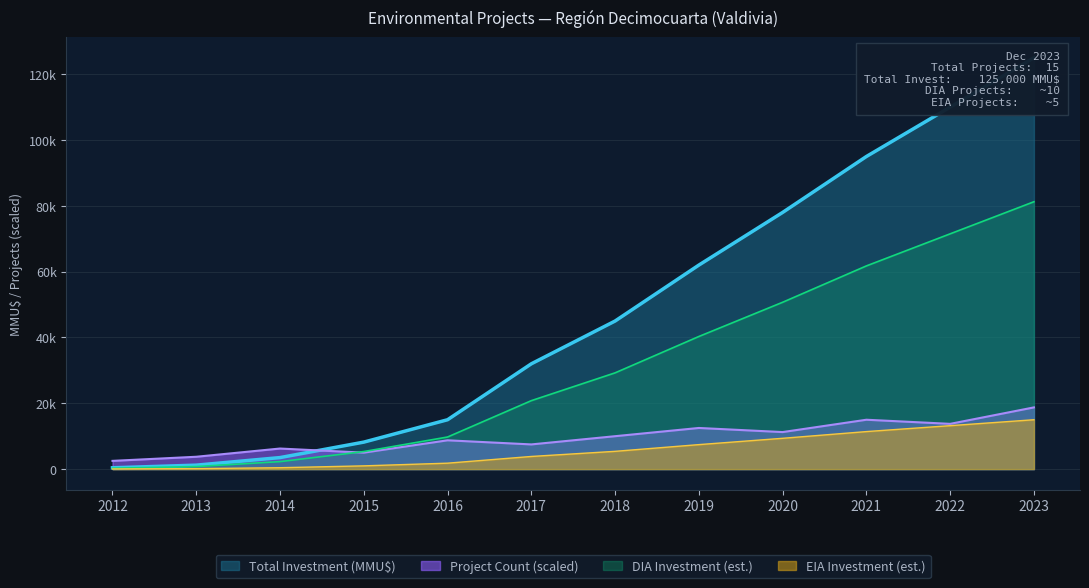

Which series changed the most between 2012 and 2022?

Total Investment (MMU$)